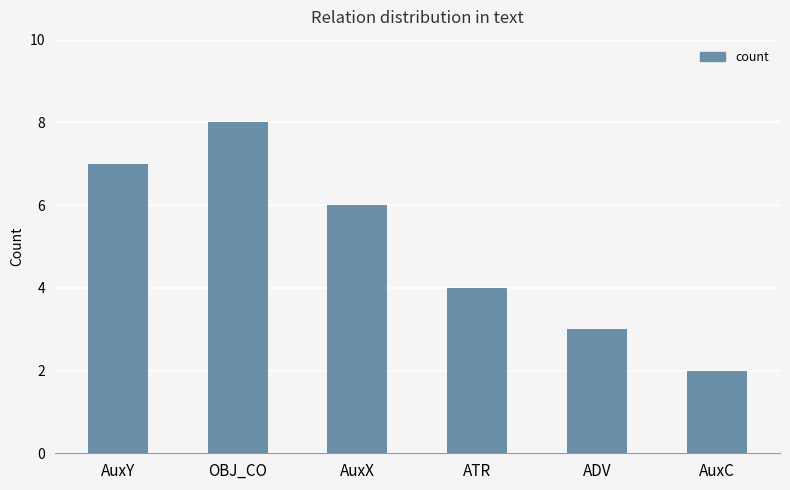

Count the number of categories in the chart.

6